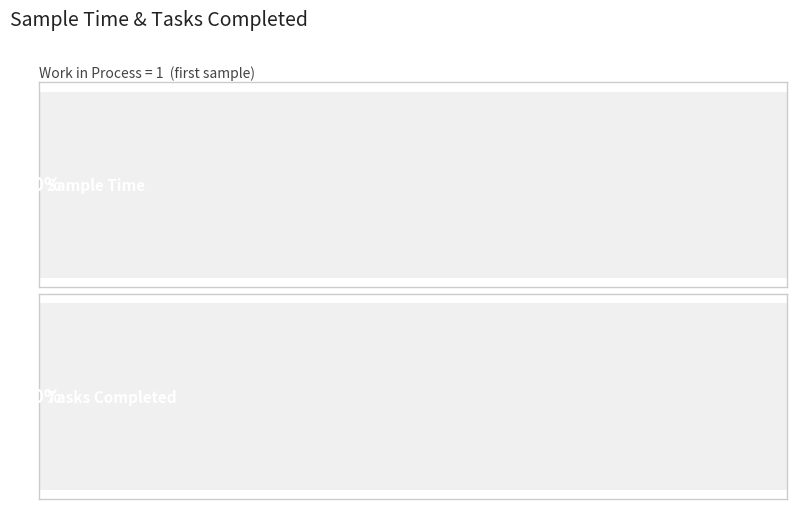

The value of tasks_completed at 90 is 53. True or false?

False